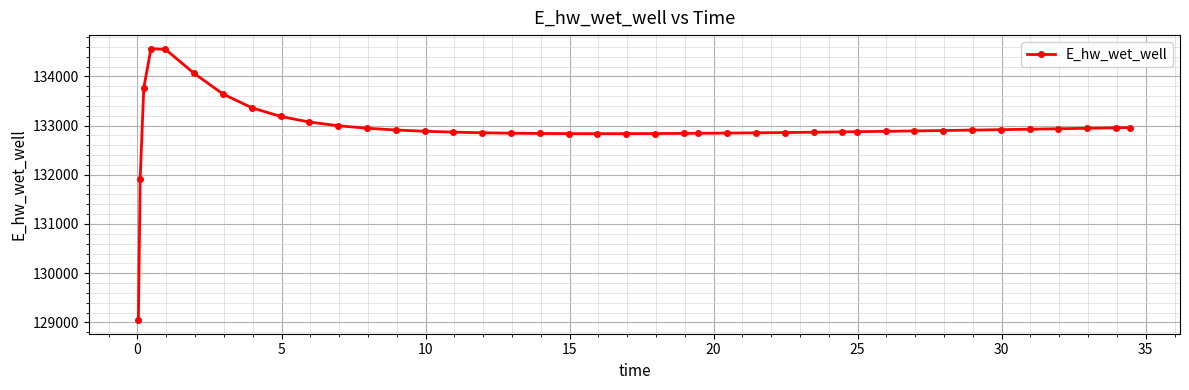

What is the value of the 39th point from the left?

132954.5